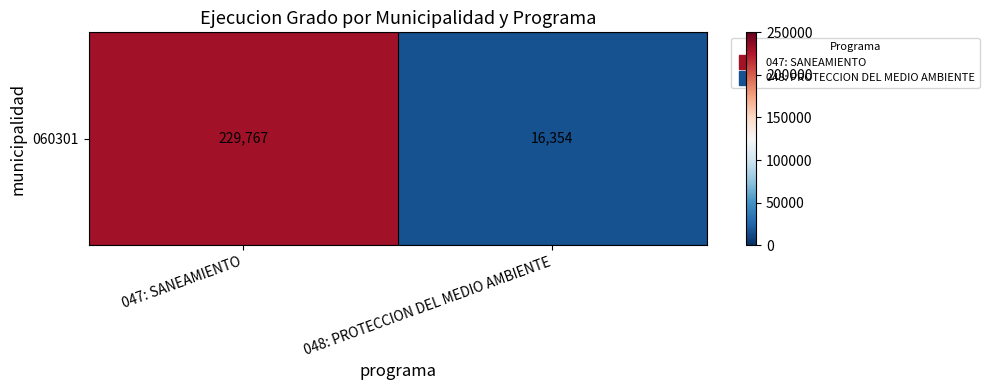

What is the change in value from 047: SANEAMIENTO to 048: PROTECCION DEL MEDIO AMBIENTE?

-213413